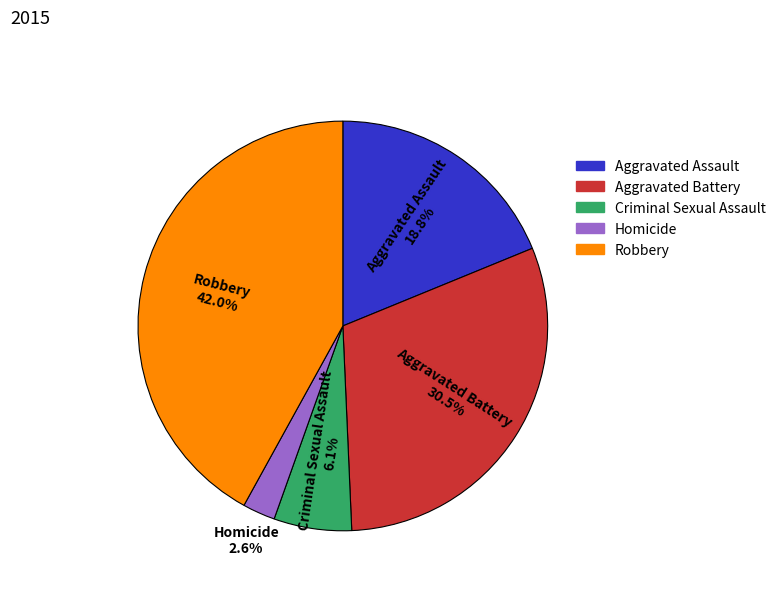

Is it true that Aggravated Battery is 22% of the pie?

False